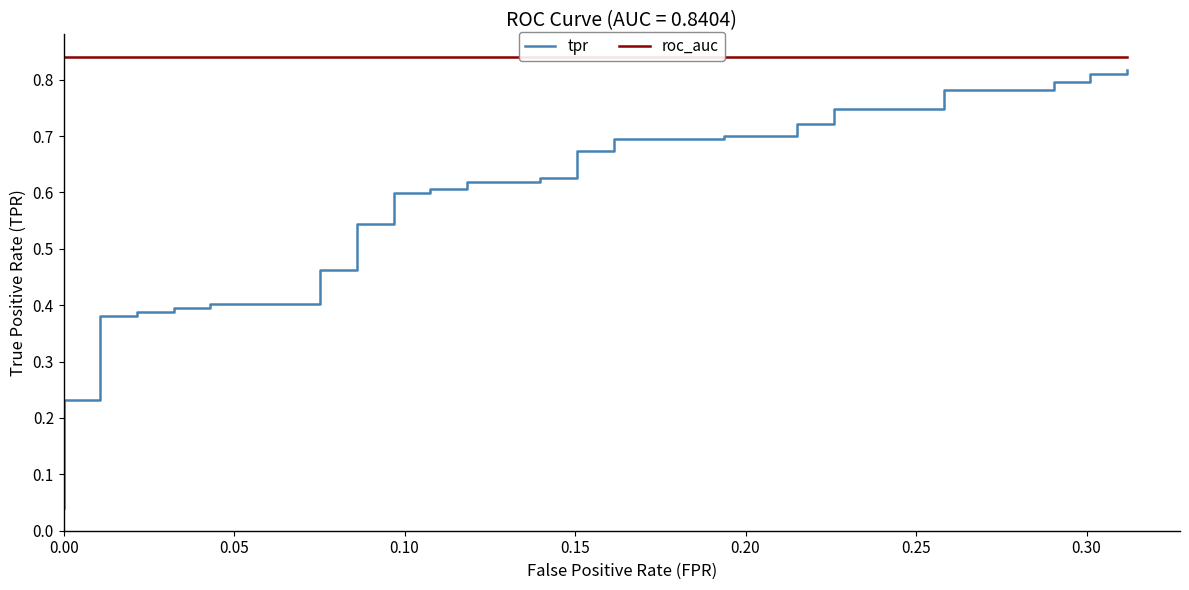

What is the average value of the tpr series?

0.6